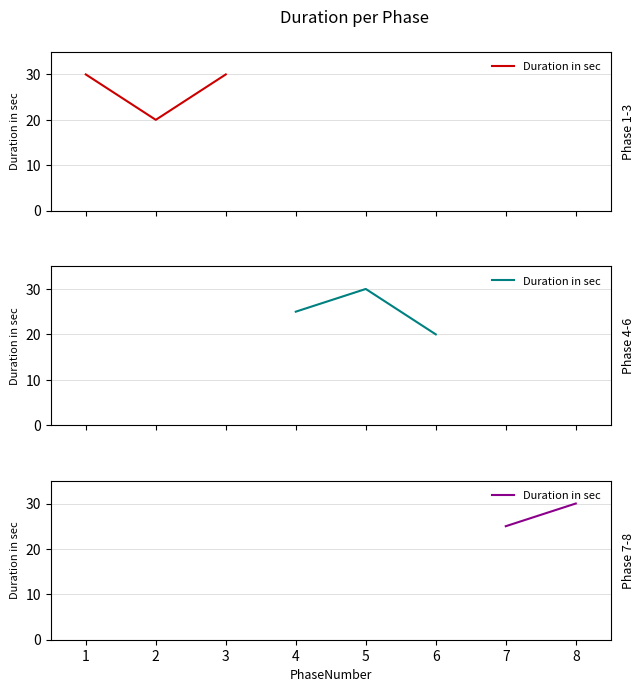

Count the values in the range 25 to 30.

2